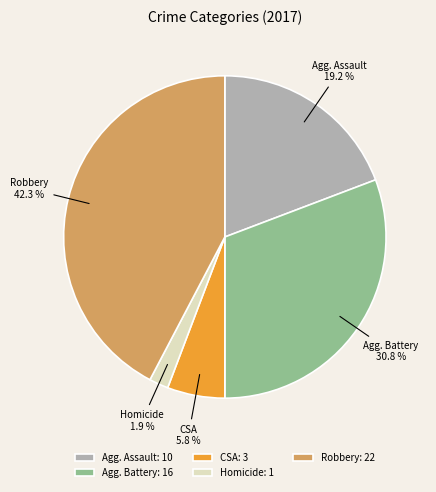

Is there any slice that represents more than half of the pie?

No